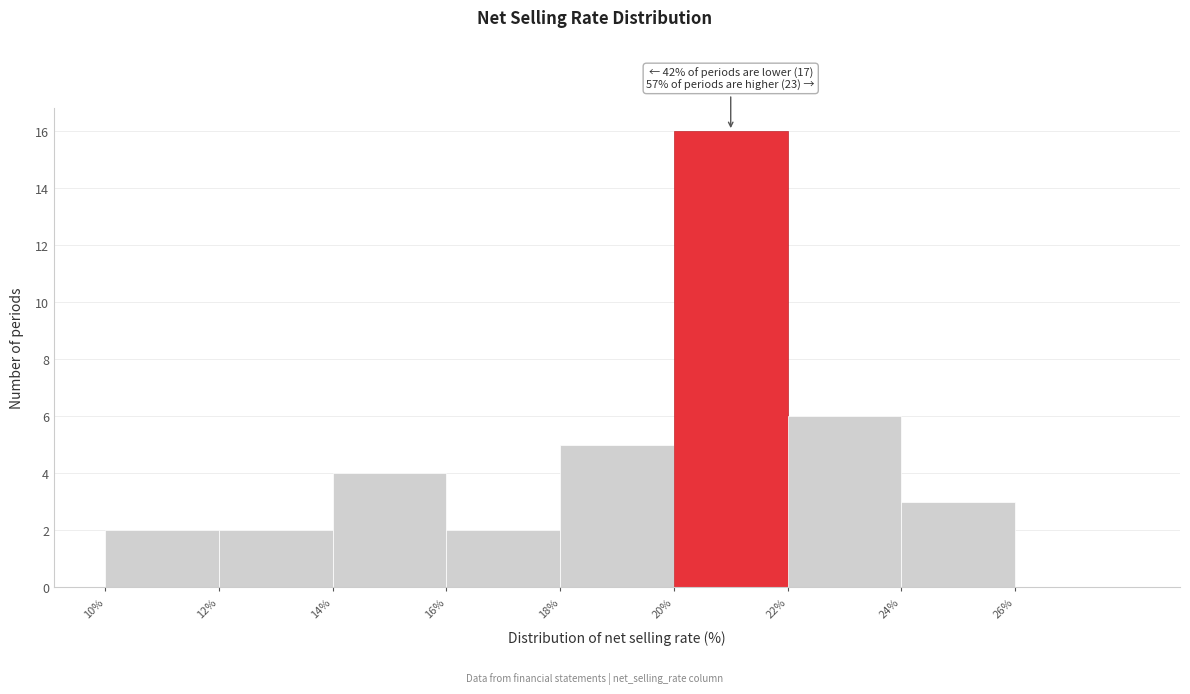

Over which range of the x-axis is the bar tallest?

20 to 22